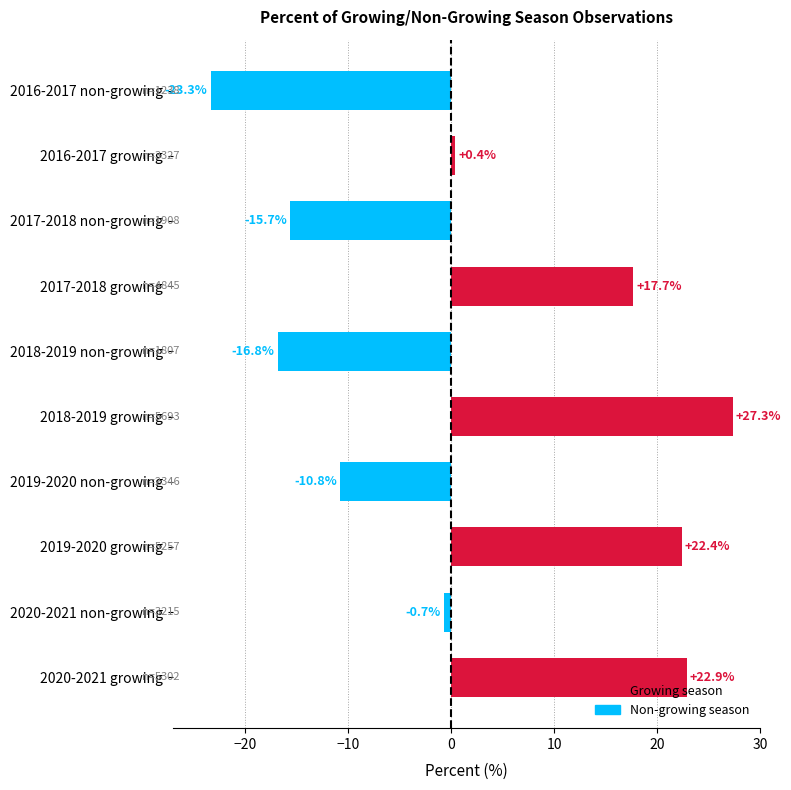

Reading top to bottom, what are all the values shown in this chart?

-23.3	0.4	-15.7	17.7	-16.8	27.3	-10.8	22.4	-0.7	22.9